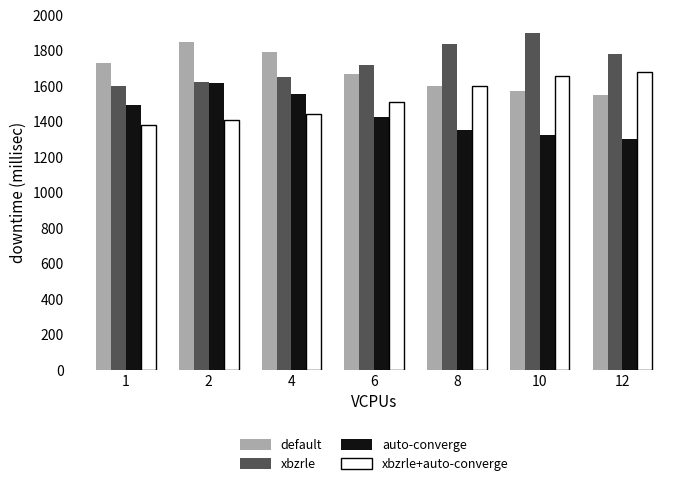

What is the spread (max minus min) of values at 1?

351.1